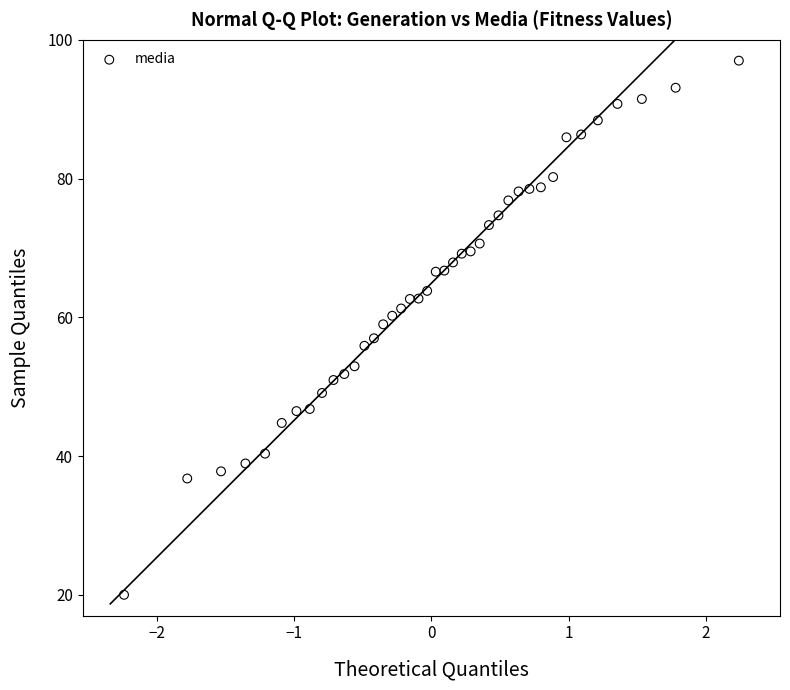

What is the range of Y values (max minus min)?

77.0